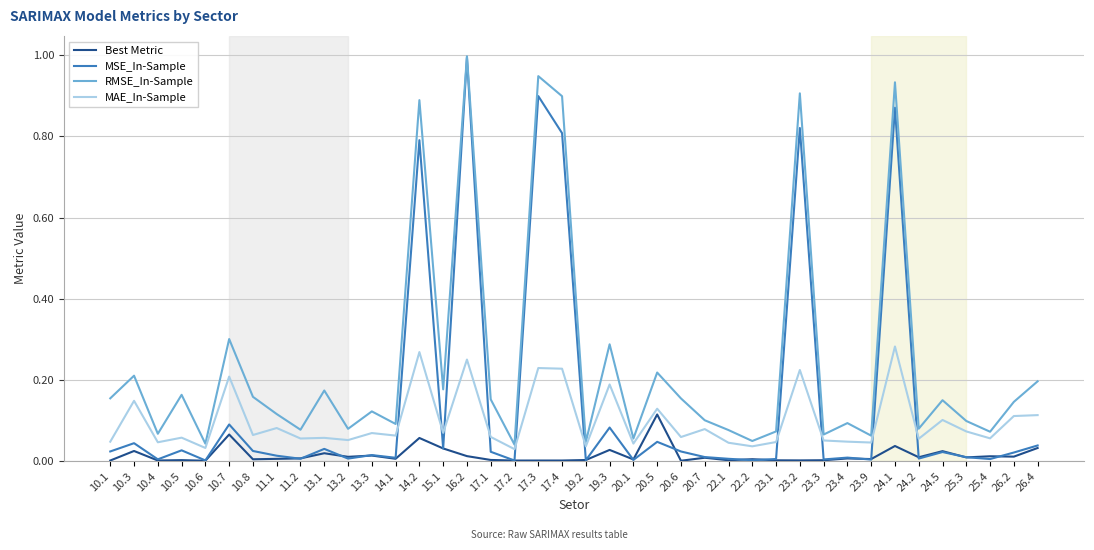

Which category has the highest value in the Best Metric series?

20.5